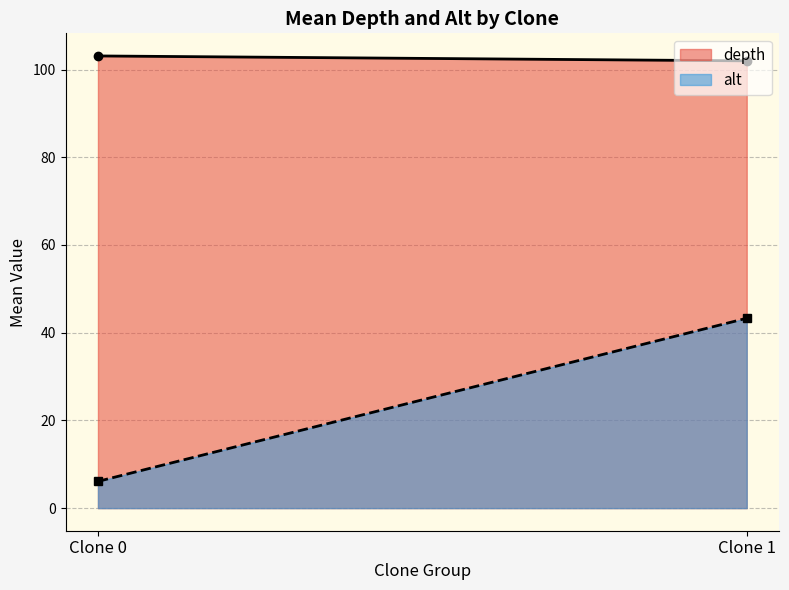

Is it true that alt equals 71.5 at 0?

False